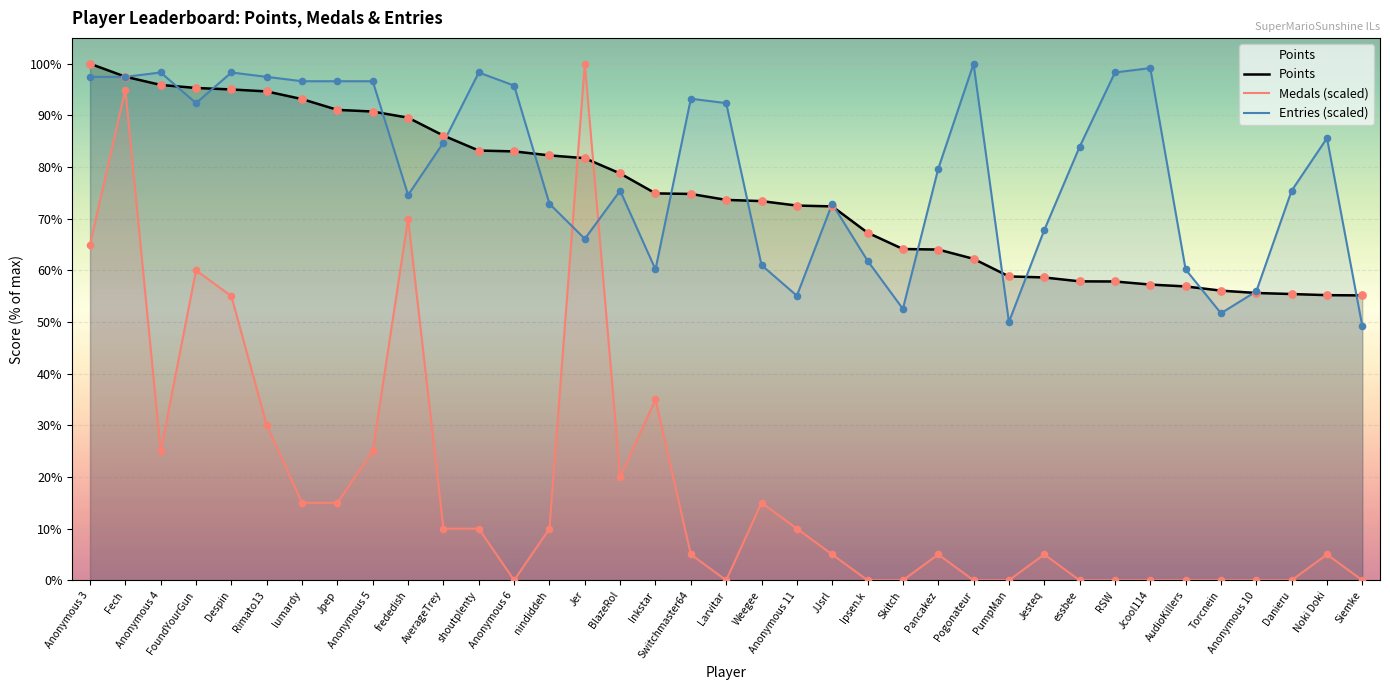

Which series contains the highest Y value?

Points